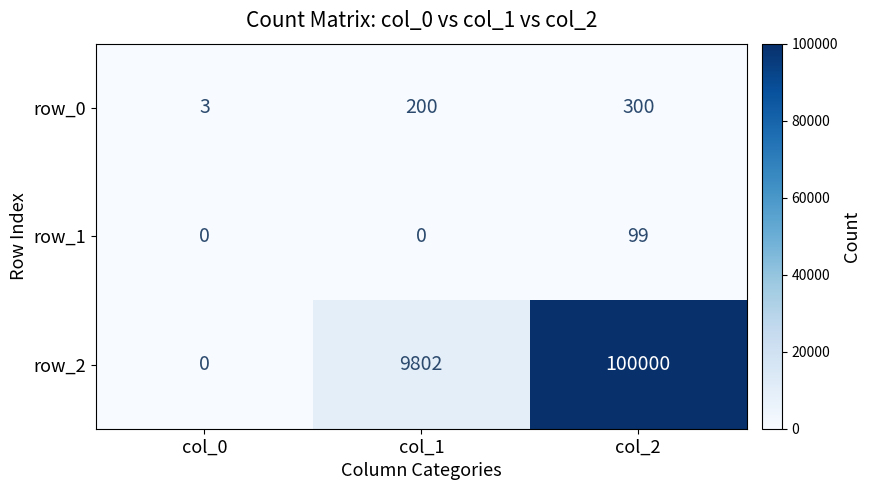

Reading left to right, extract all data points from this chart.

row_0: 3	200	300
row_1: 0	0	99
row_2: 0	9802	100000